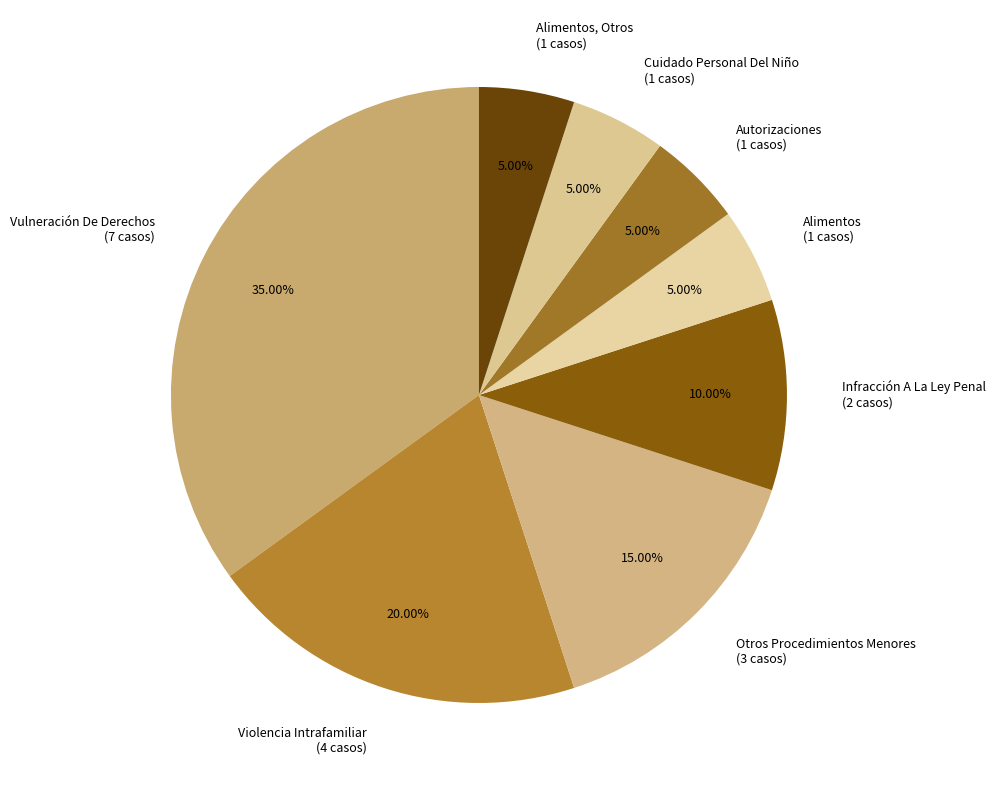

Count the number of slices in the pie.

8